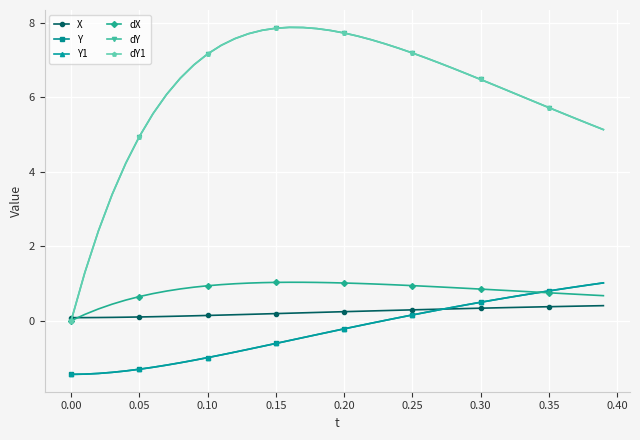

What is the value of the Y1 point at the 5th from the left?

-1.3